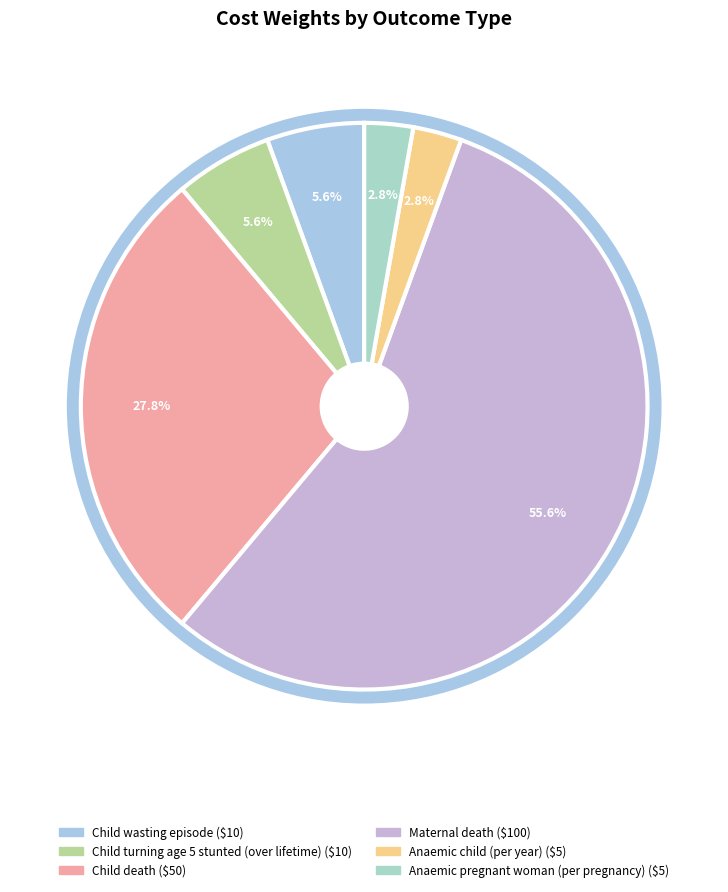

Is it true that Maternal death is 69% of the pie?

False